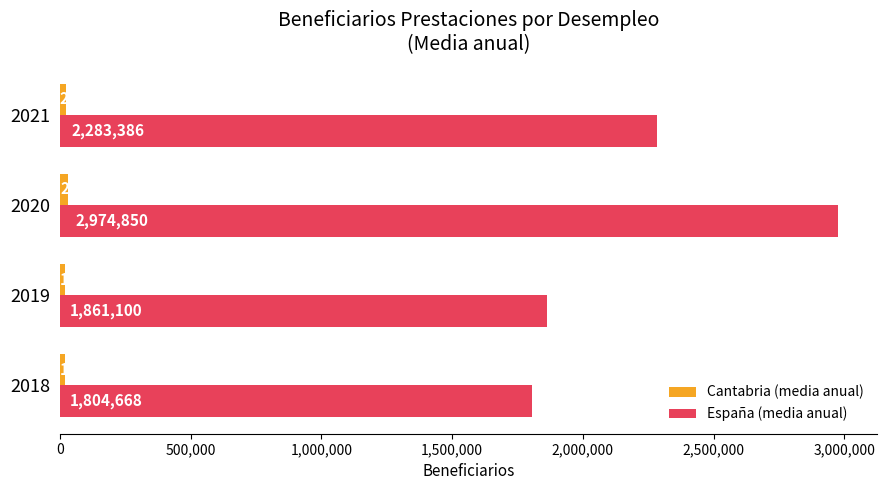

What is the approximate value of España (media anual) at 2019, to the nearest 10?

1861100